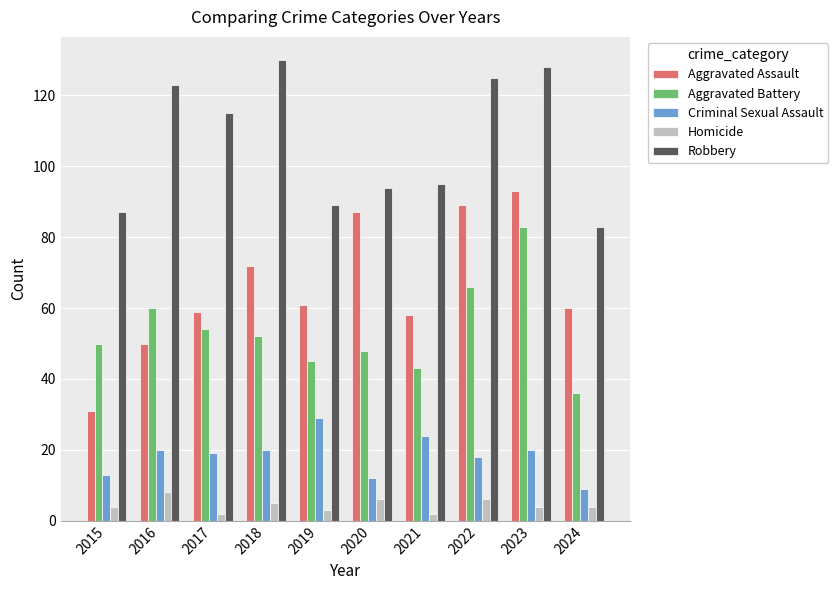

At 2017, list the series in order from largest to smallest.

Robbery, Aggravated Assault, Aggravated Battery, Criminal Sexual Assault, Homicide